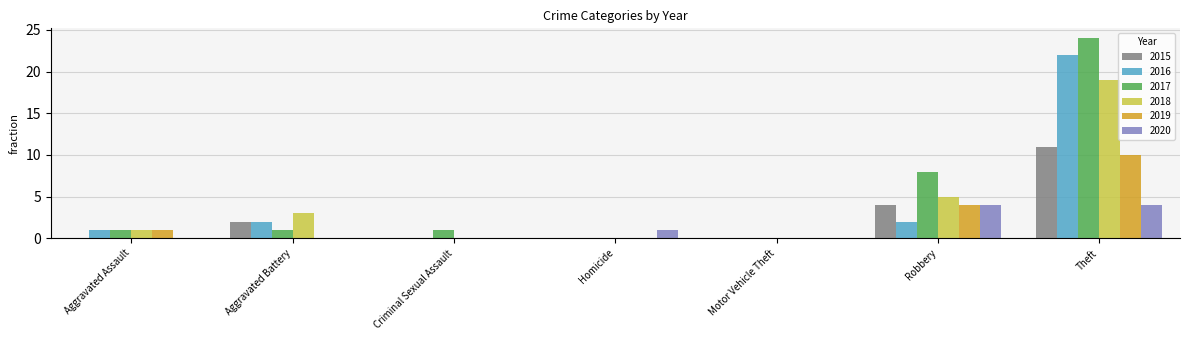

How many series are shown in this chart?

6